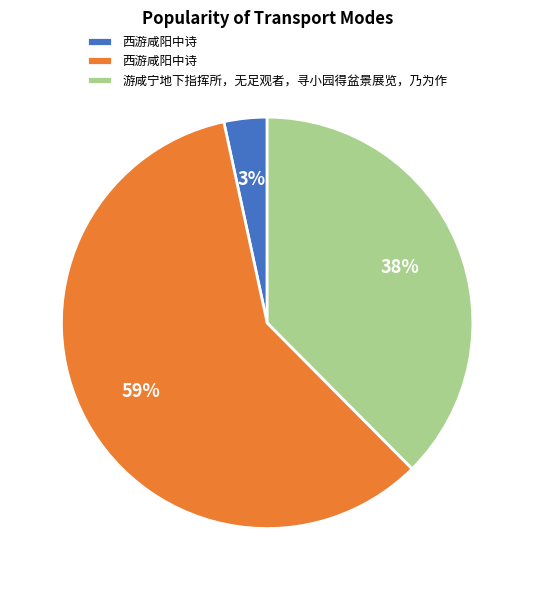

To the nearest percent, what is the difference between the largest and smallest slice percentages?

56%